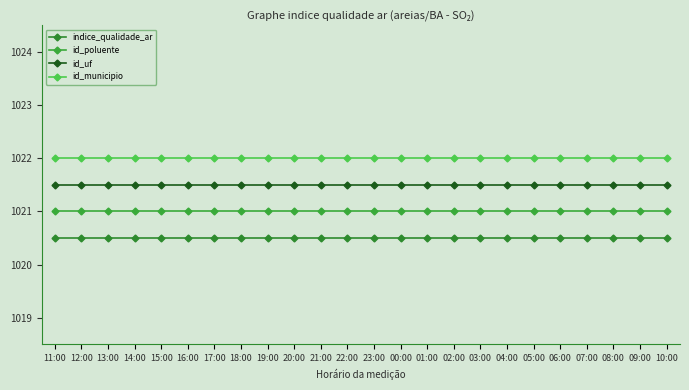

How many lines are shown in the chart?

4